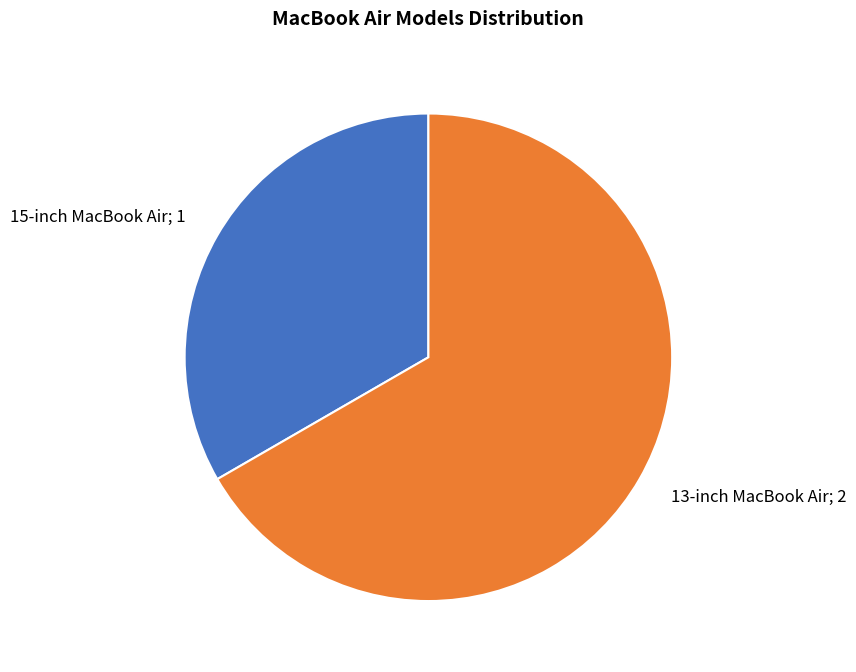

Is there any slice that represents more than half of the pie?

Yes